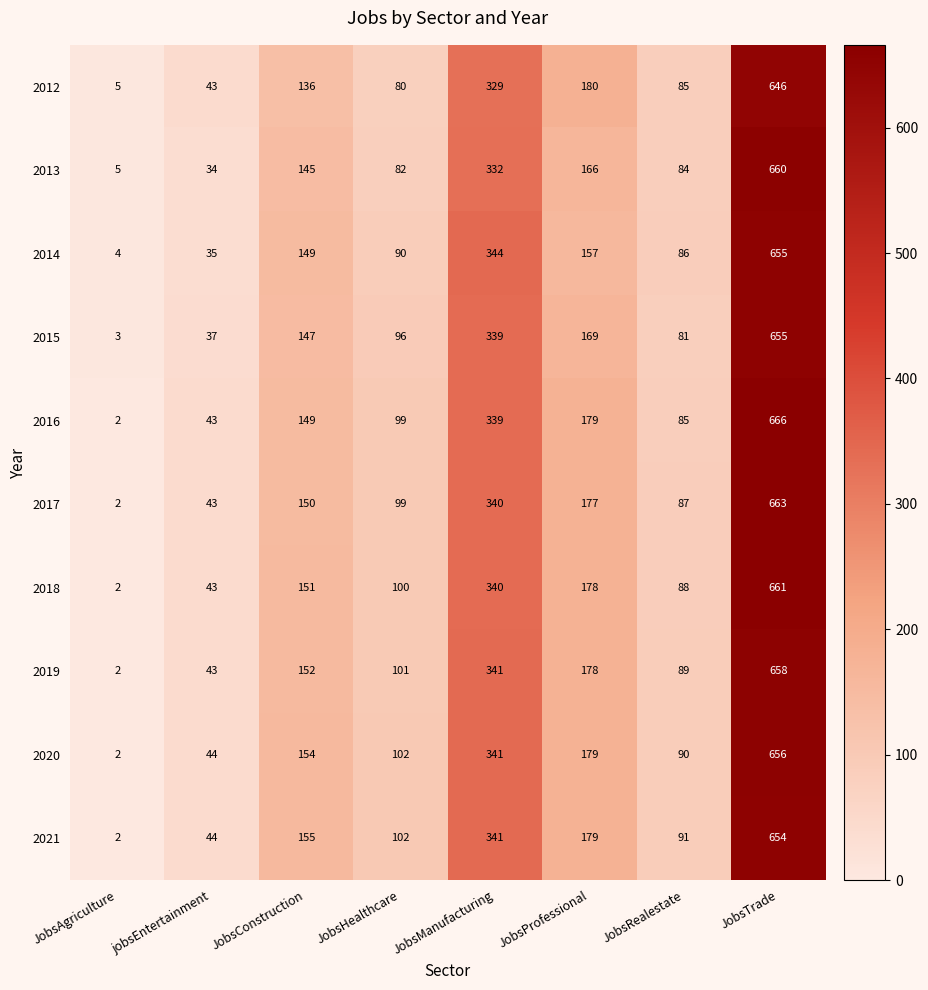

List the labels in order of 2012 value, smallest first.

JobsAgriculture, jobsEntertainment, JobsHealthcare, JobsRealestate, JobsConstruction, JobsProfessional, JobsManufacturing, JobsTrade